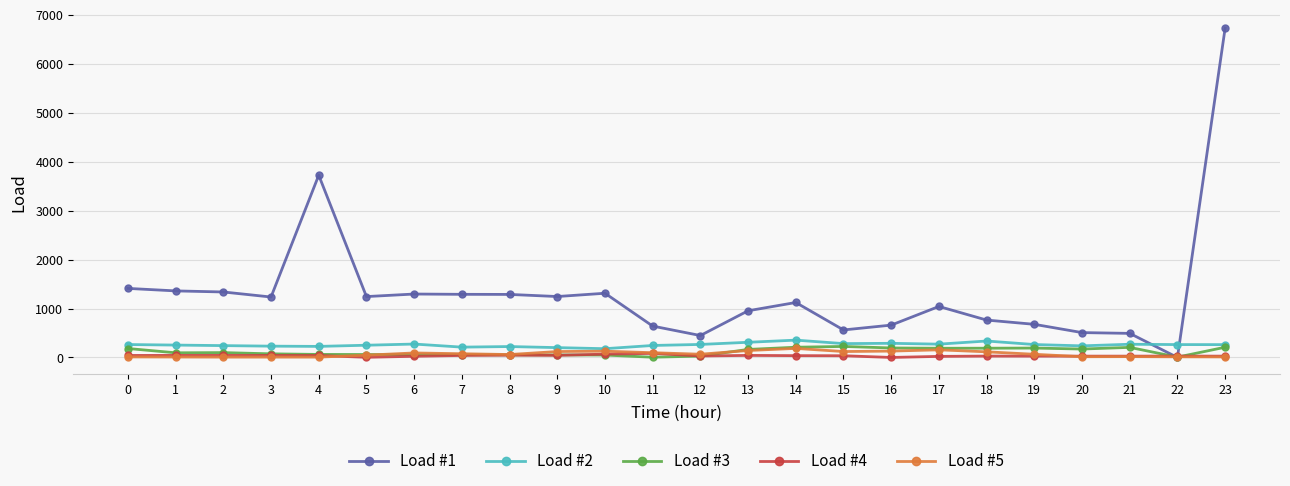

How many distinct data groups are displayed?

5